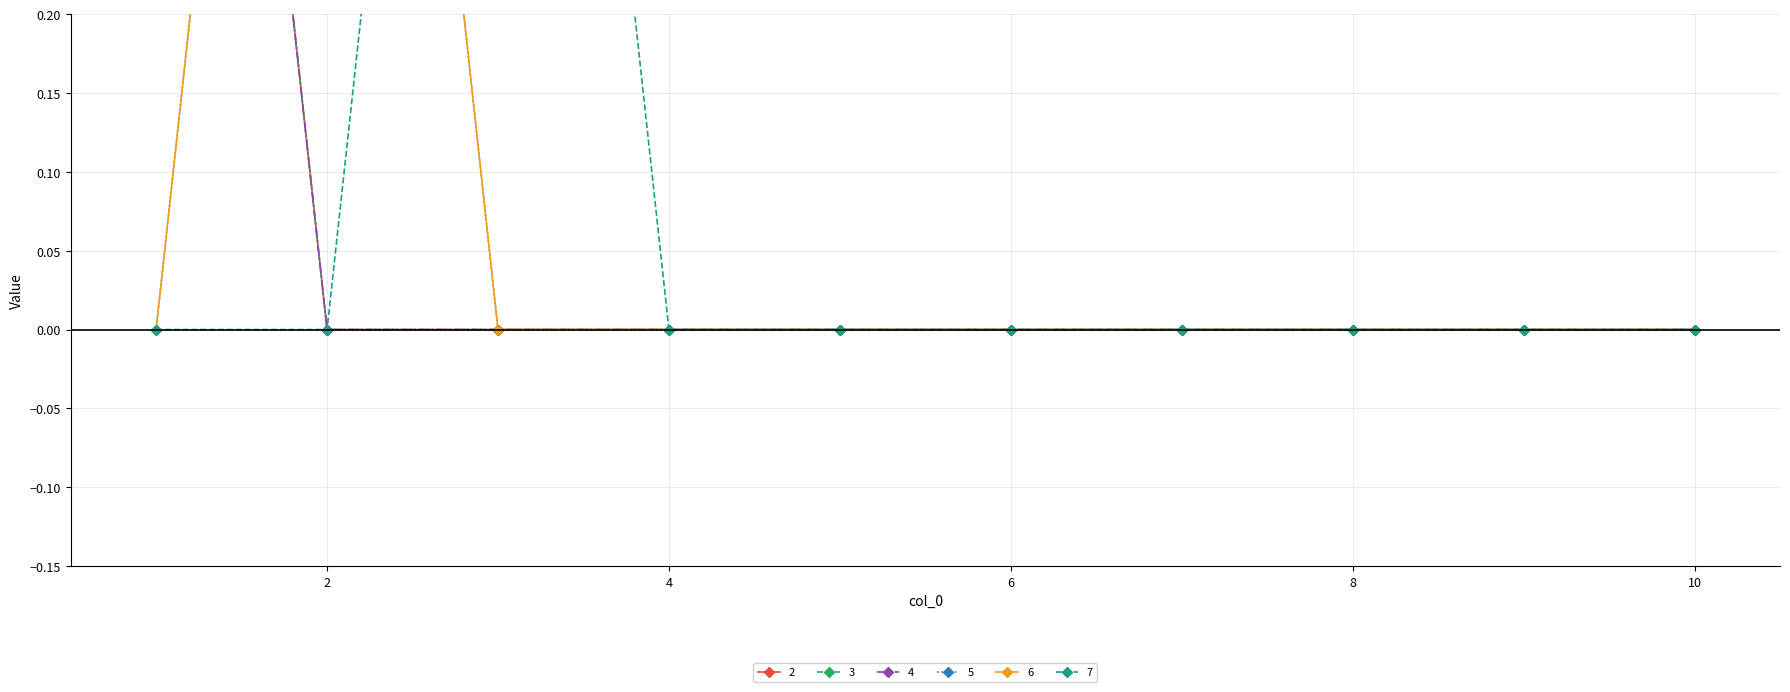

Which category has the lowest value across all series?

2